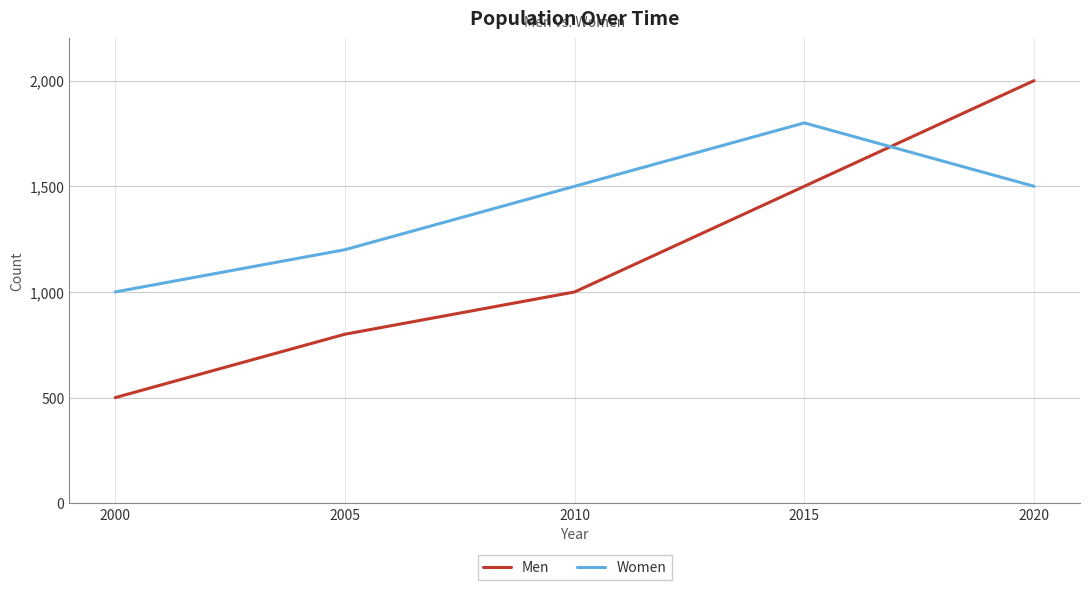

Rank the series by their average value, from highest to lowest.

Women, Men